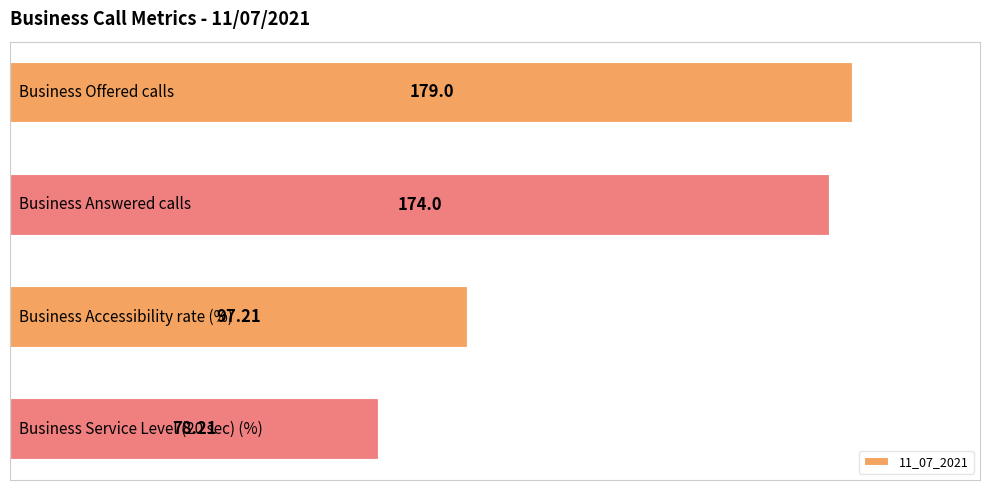

What is the sum of all values?

528.4